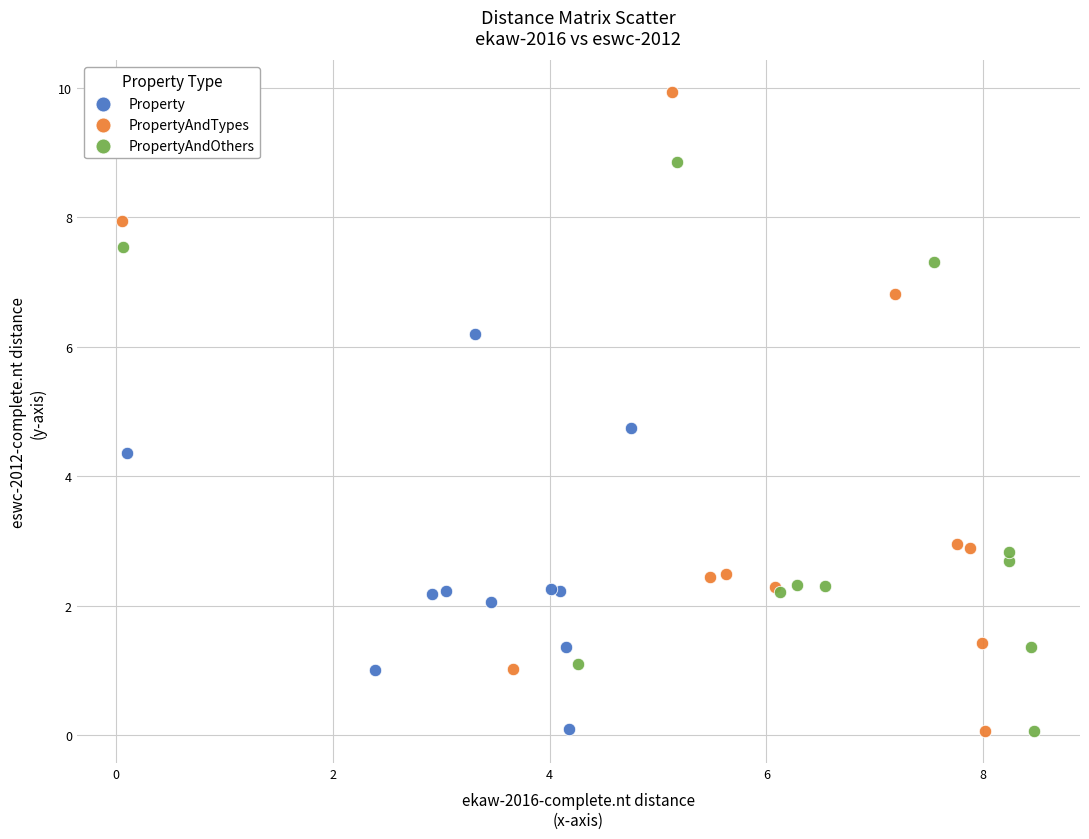

Which series has the largest Y range (max minus min)?

PropertyAndTypes